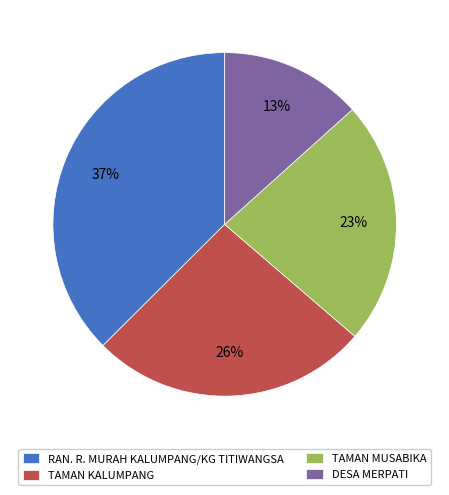

To the nearest percent, what is the difference between the TAMAN MUSABIKA and TAMAN KALUMPANG slice percentages?

3%